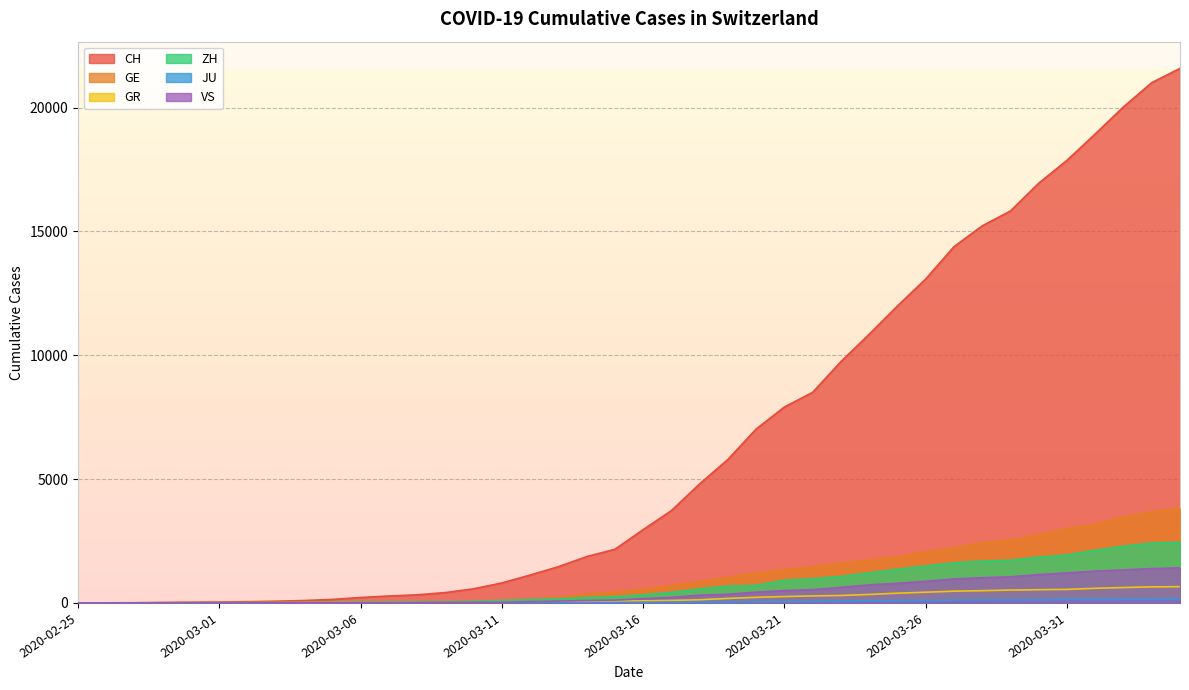

What is the spread (max minus min) of values at 2020-03-26?

12980